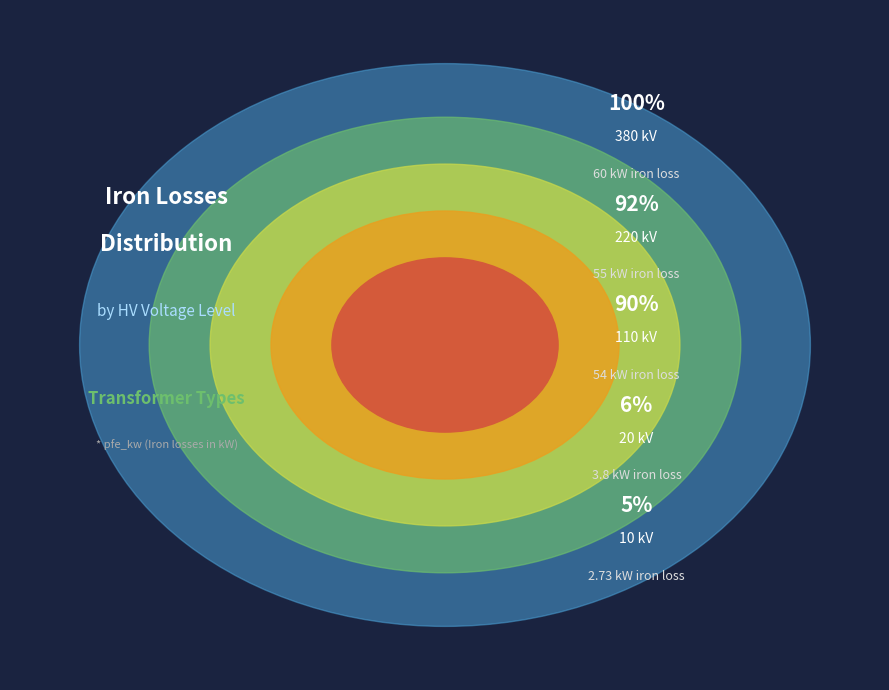

Rank the categories by value from highest to lowest.

380 kV, 220 kV, 110 kV, 20 kV, 10 kV